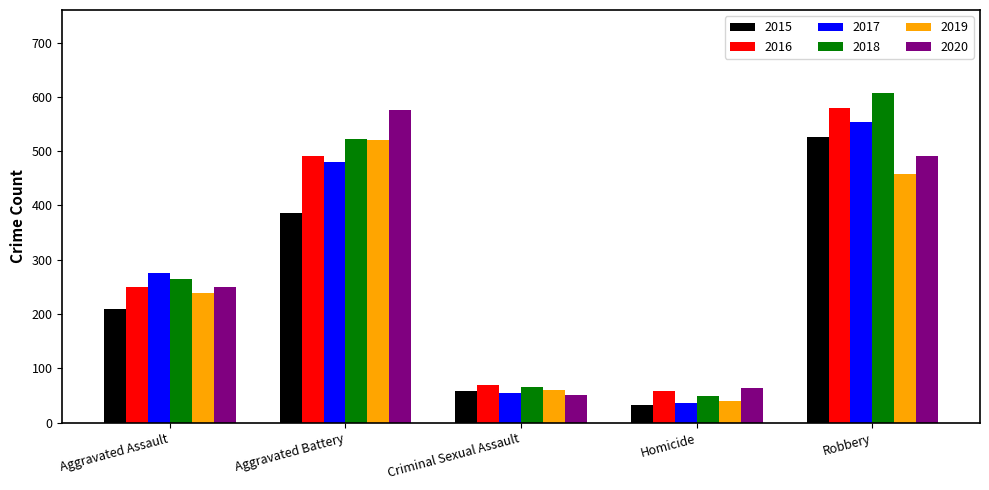

How many bars are there in each group?

6